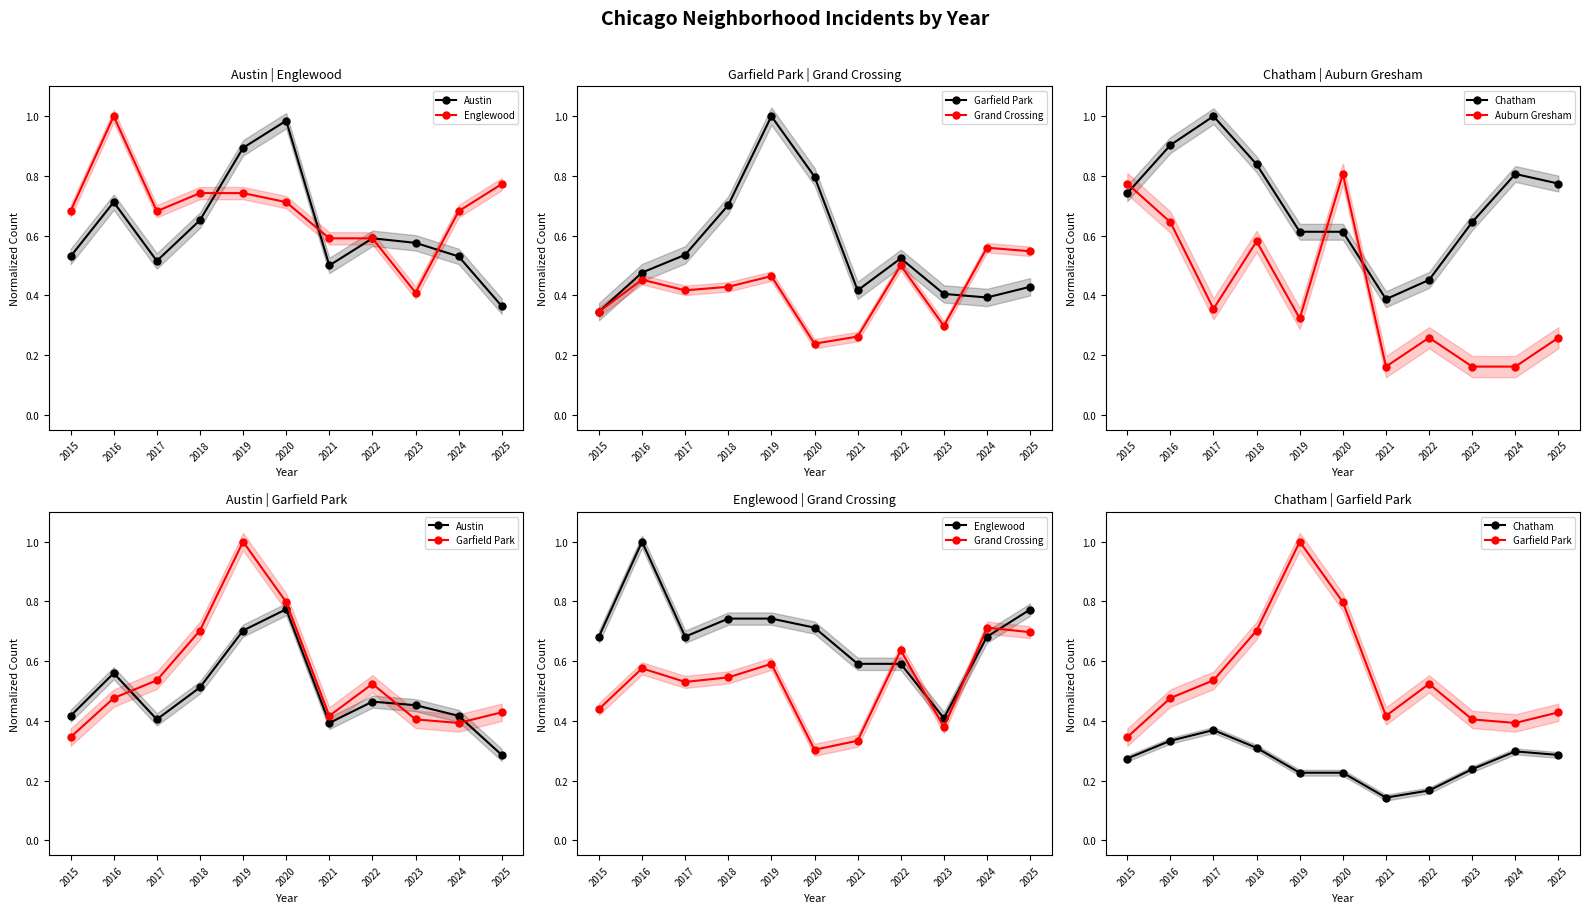

List the labels in order of Garfield Park value, largest first.

2019, 2020, 2018, 2017, 2022, 2016, 2025, 2021, 2023, 2024, 2015